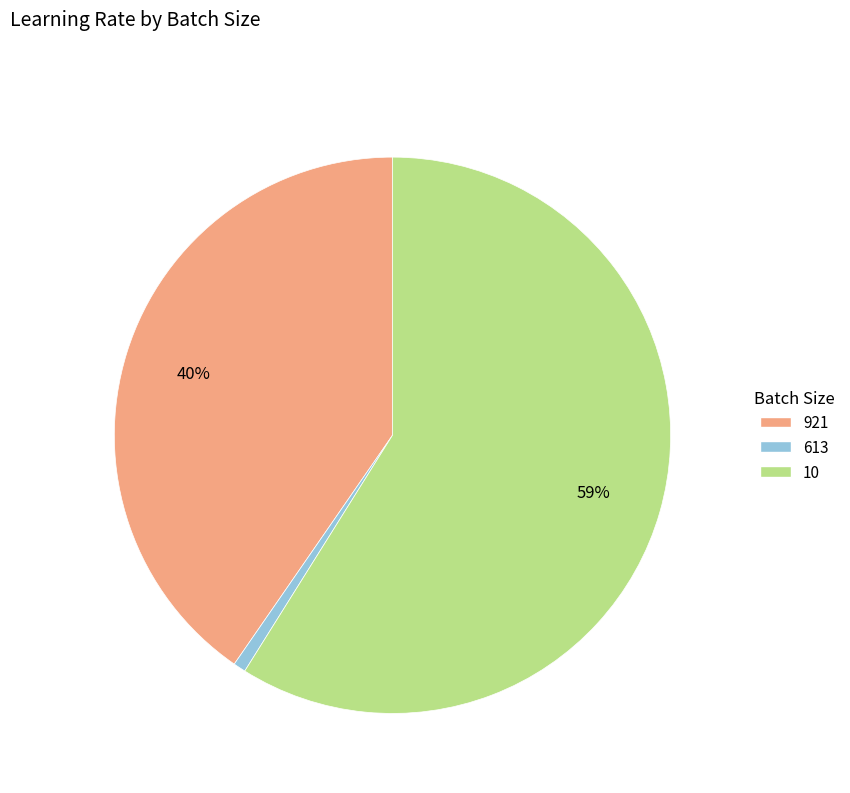

Which category has the smallest portion of the pie?

613